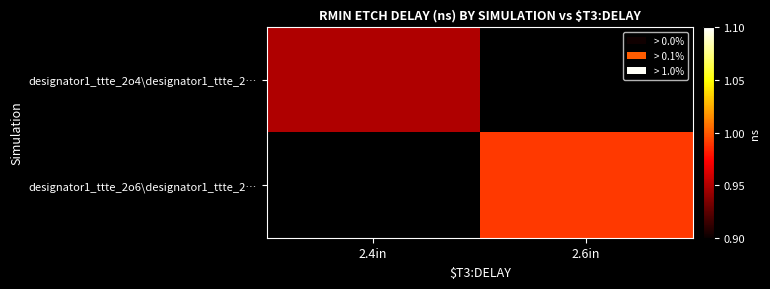

Between 2.4in and 2.6in, which series saw the biggest shift?

designator1_ttte_2o6\designator1_ttte_2…